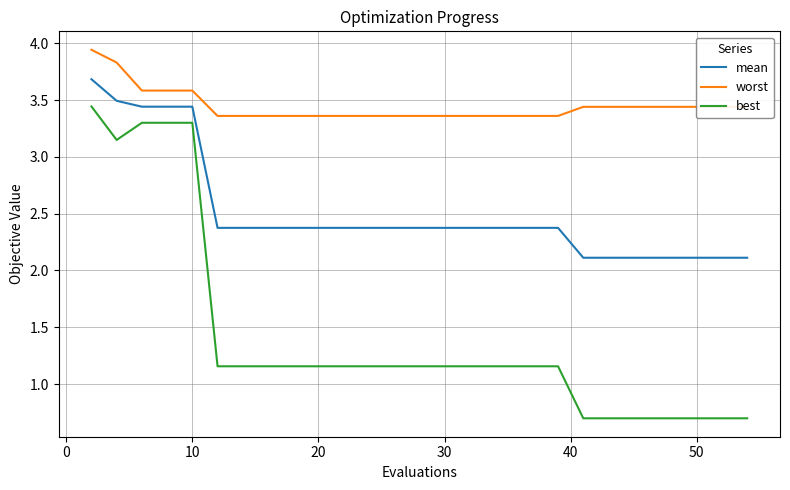

What is the minimum value shown in the chart?

0.7